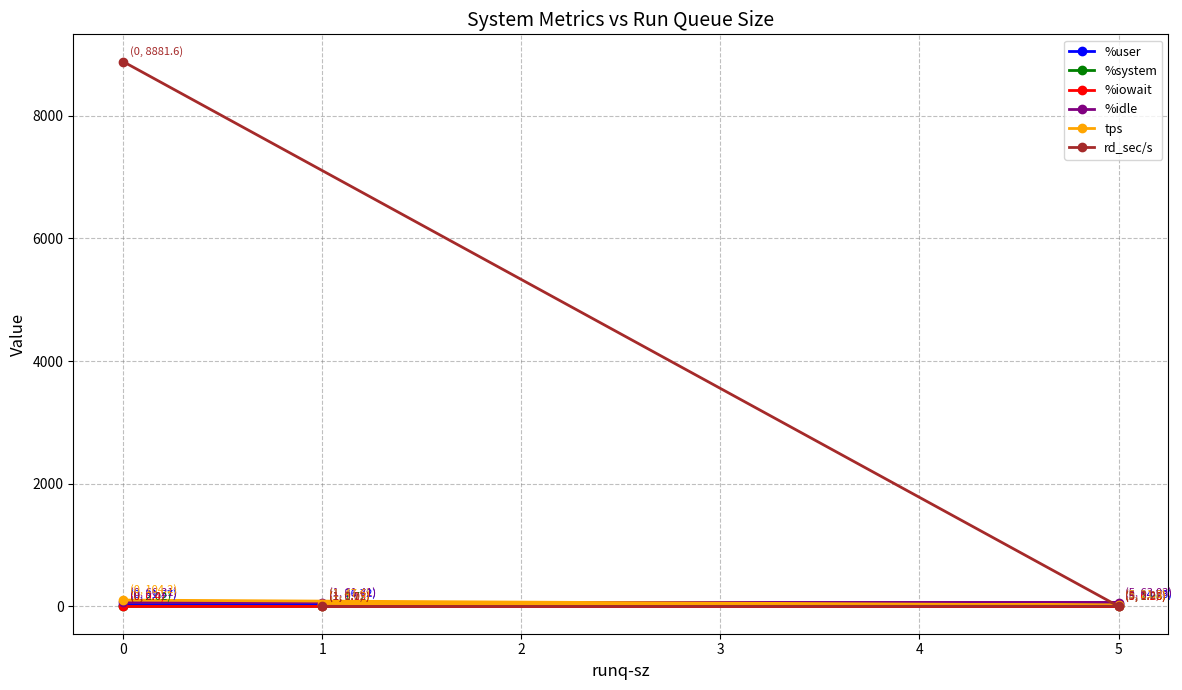

What are all the series names shown in the legend?

%user, %system, %iowait, %idle, tps, rd_sec/s